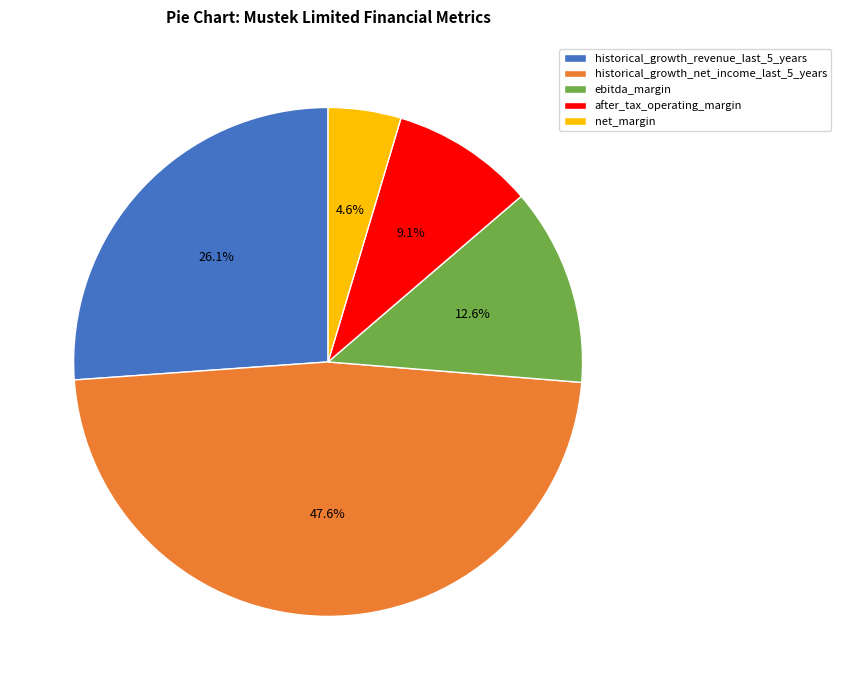

Rank the categories by value from lowest to highest.

net_margin, after_tax_operating_margin, ebitda_margin, historical_growth_revenue_last_5_years, historical_growth_net_income_last_5_years